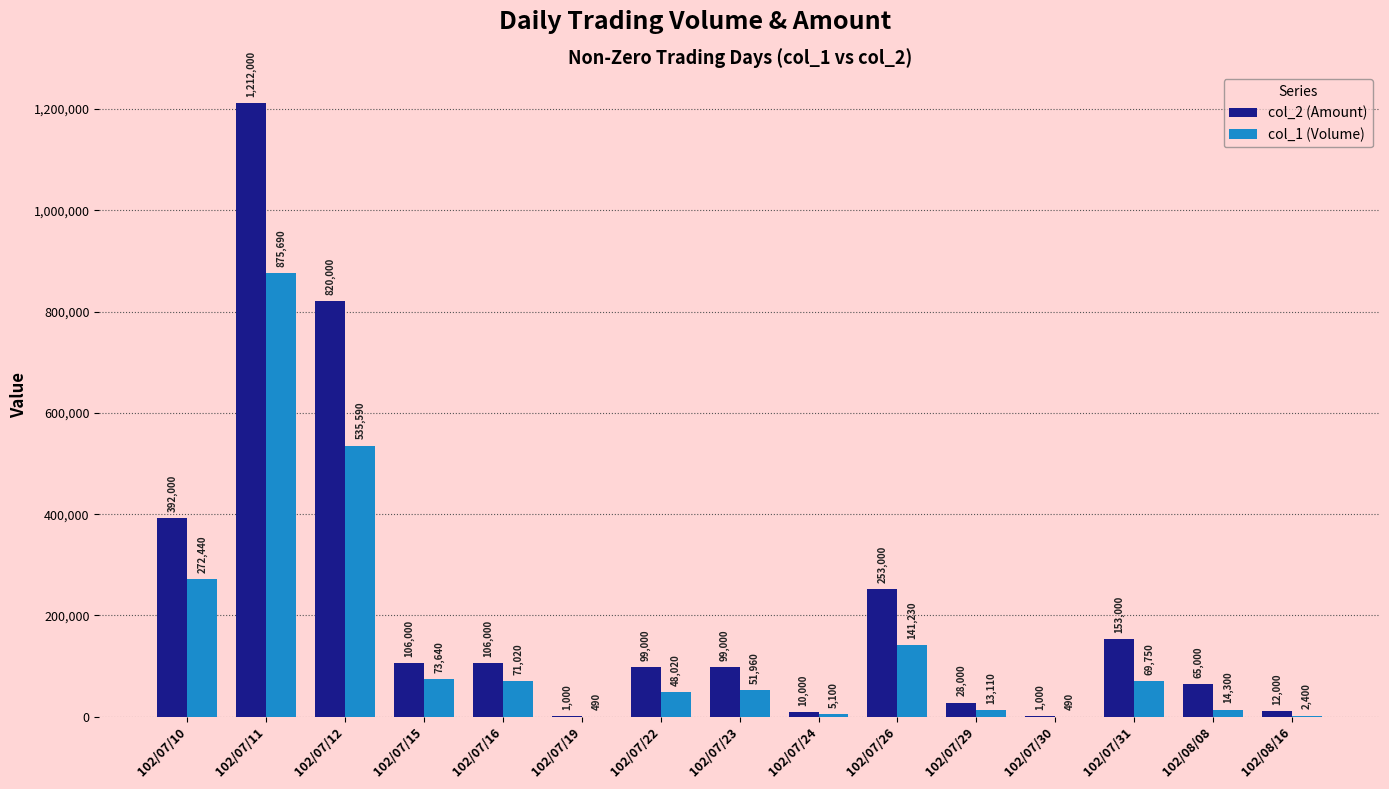

Where is col_1 (Volume) nearest to the value 438090?

102/07/12